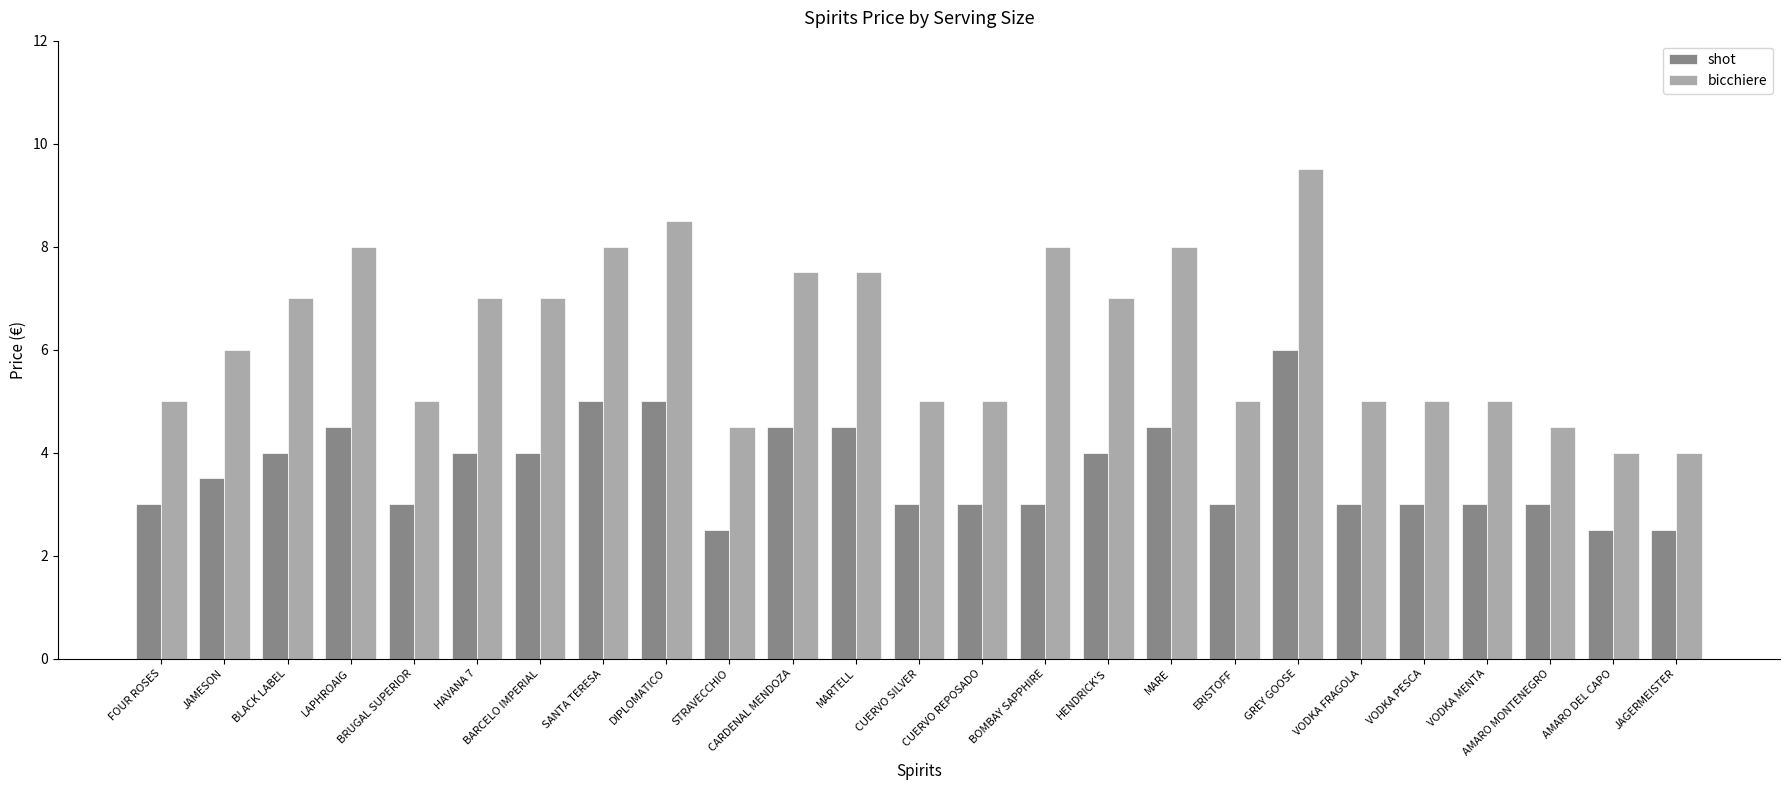

Count the number of categories in the chart.

25